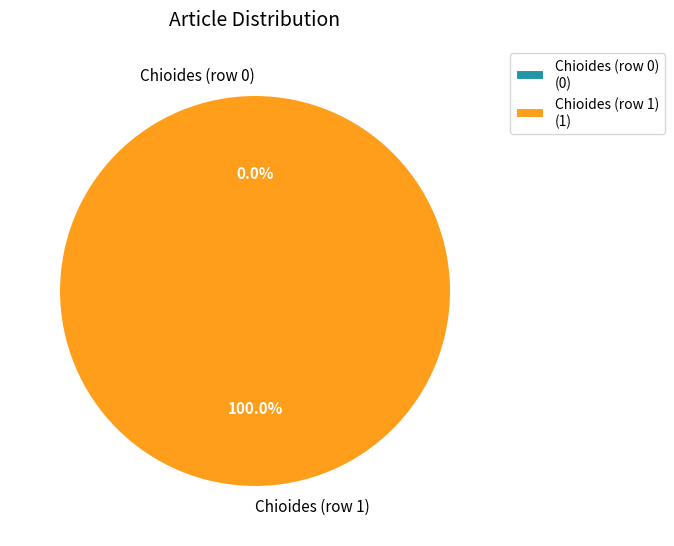

How many slices are in this pie chart?

2